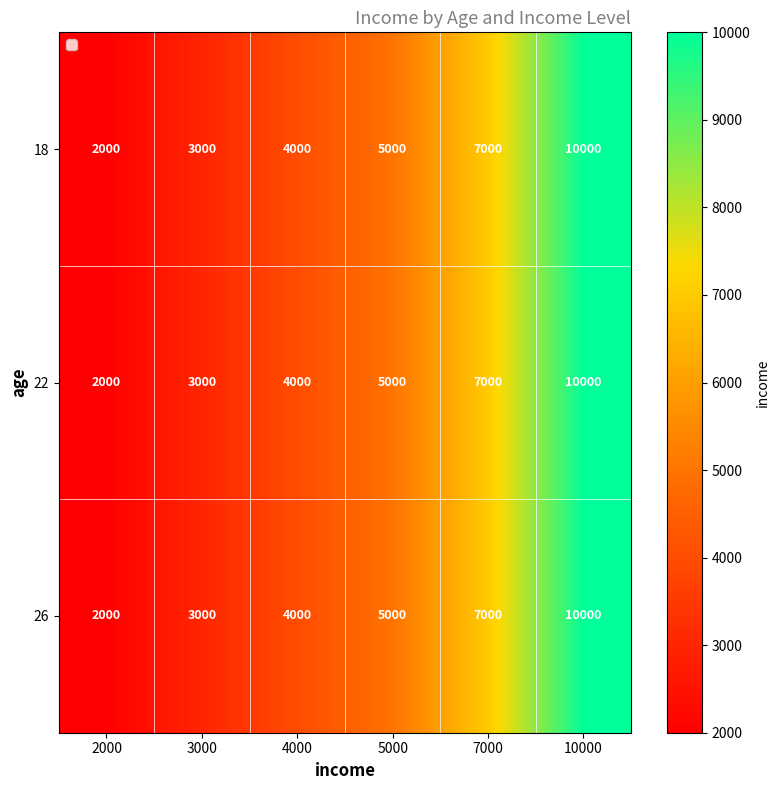

What is the difference between the second highest and second lowest values in the 26 series?

4000